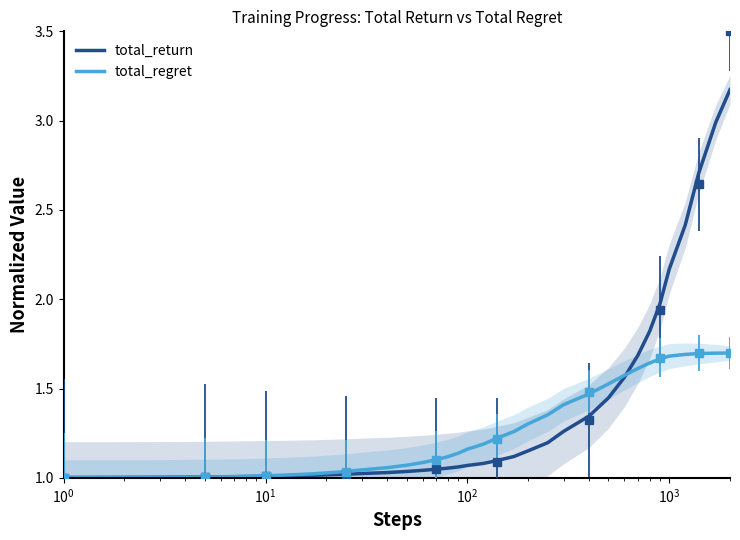

Which series has the widest spread of values?

total_return